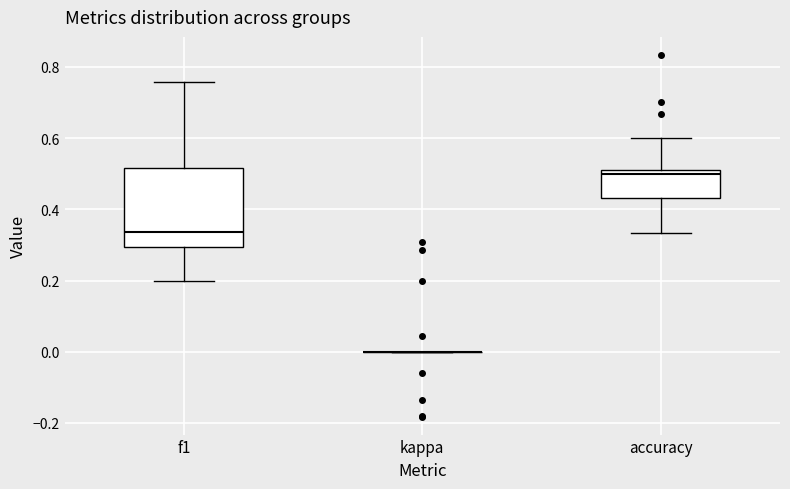

Reading left to right, read every box against the y-axis: the position of its median line, the range the box covers, and the ends of its whiskers. The values are not printed on the chart, so give them approximately, as read against the axis.

f1: median 0.34, box 0.30 to 0.52, whiskers 0.20 to 0.76
kappa: box collapsed to a line at 0.00, whiskers 0.00 to 0.00
accuracy: median 0.50, box 0.44 to 0.52, whiskers 0.34 to 0.60